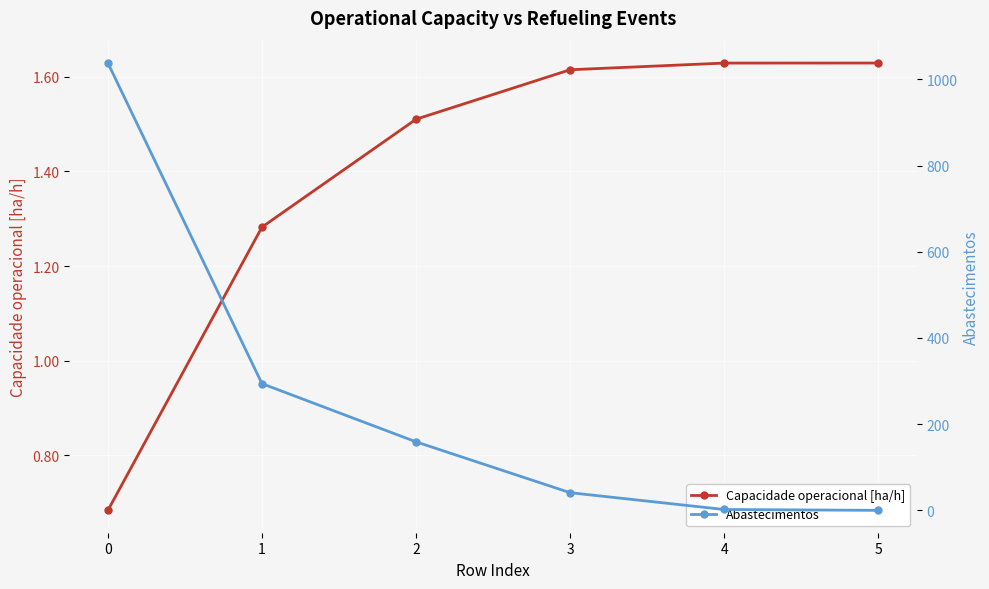

Which category has the highest value in the Capacidade operacional [ha/h] series?

5